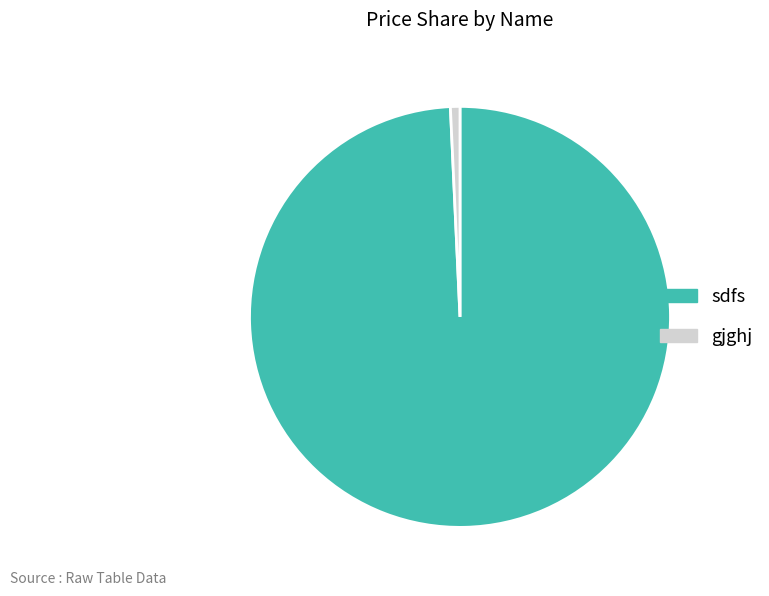

Does gjghj account for over 50% of the chart?

No